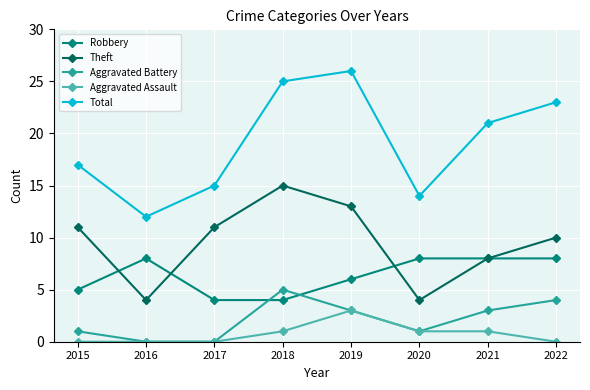

Between 2016 and 2021, which series saw the biggest shift?

Total